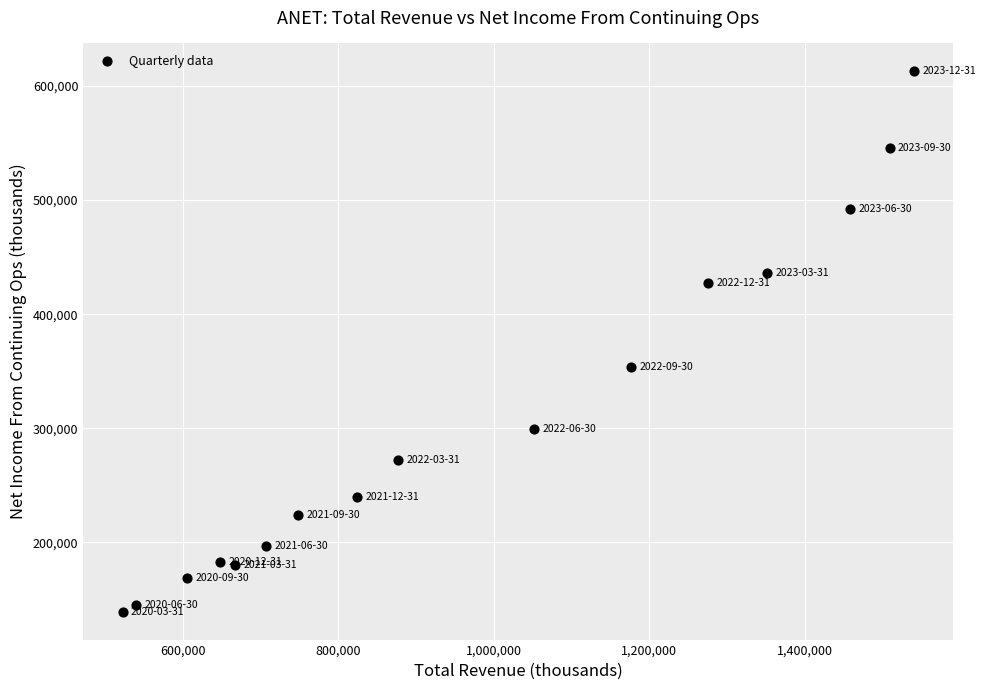

What is the range of Y values (max minus min)?

475200